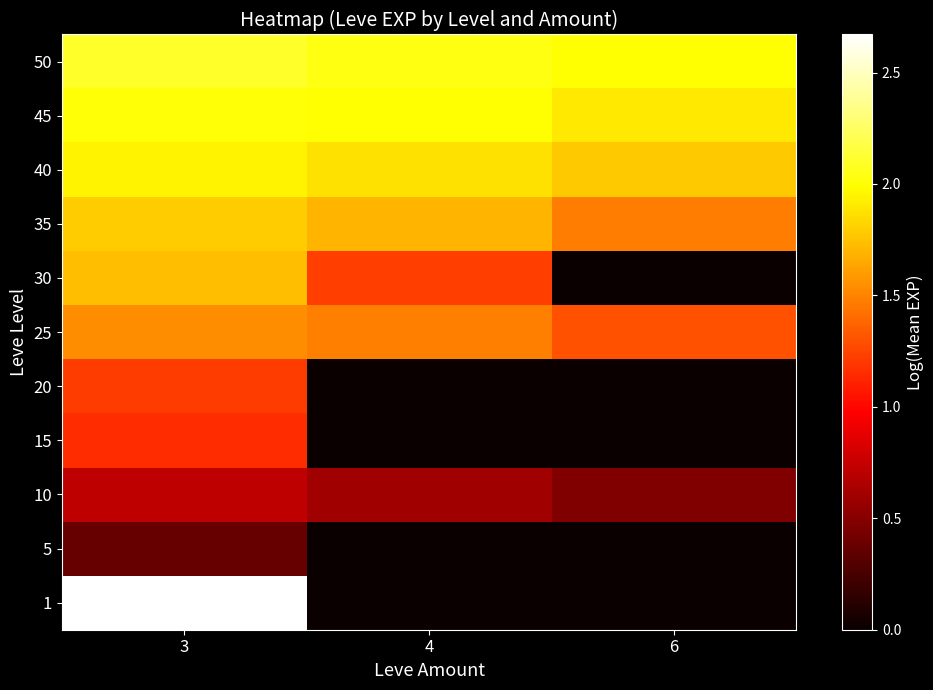

What is the greatest value displayed?

2.7